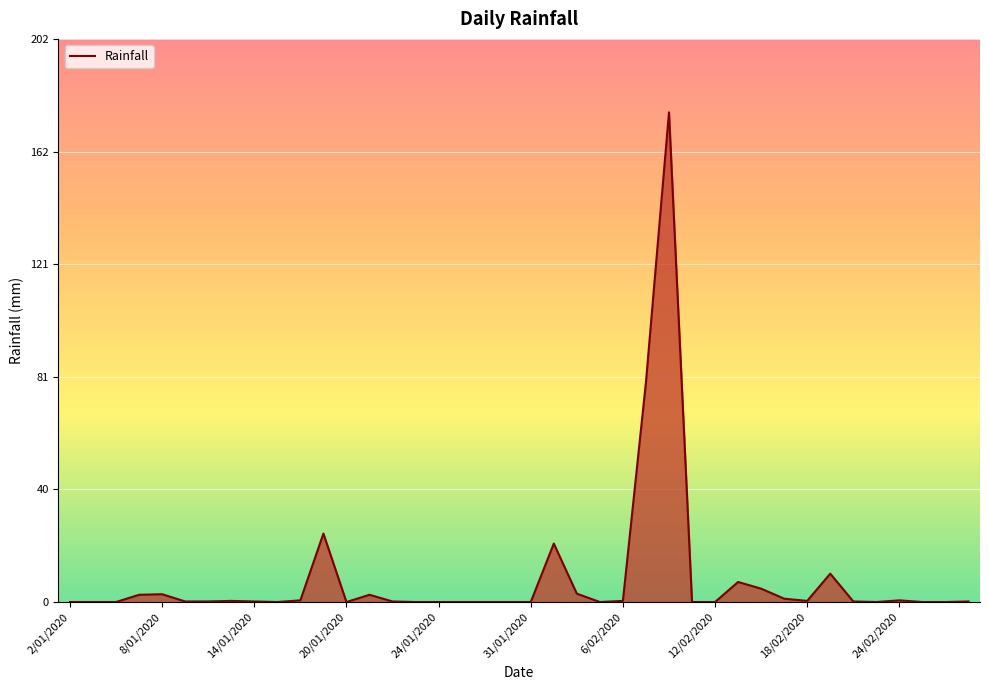

What is the maximum value shown in the chart?

176.0